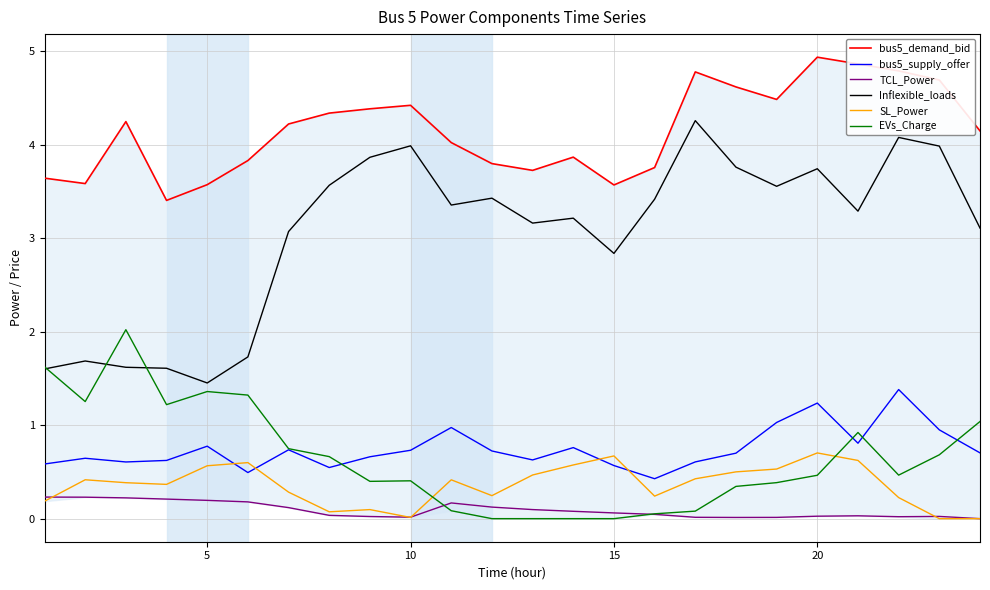

At which label does Inflexible_loads reach its minimum?

5